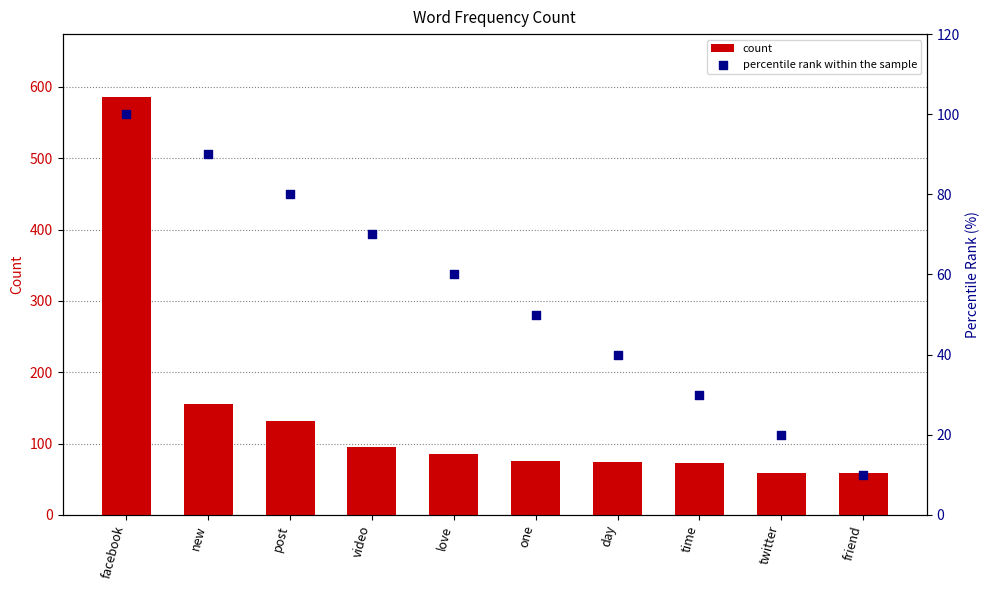

Which series reaches the minimum Y coordinate?

percentile rank within the sample